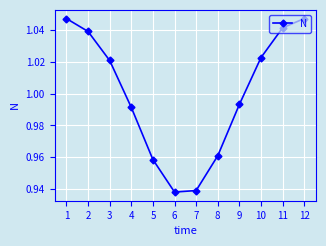

Which has a higher value, 5 or 11?

11